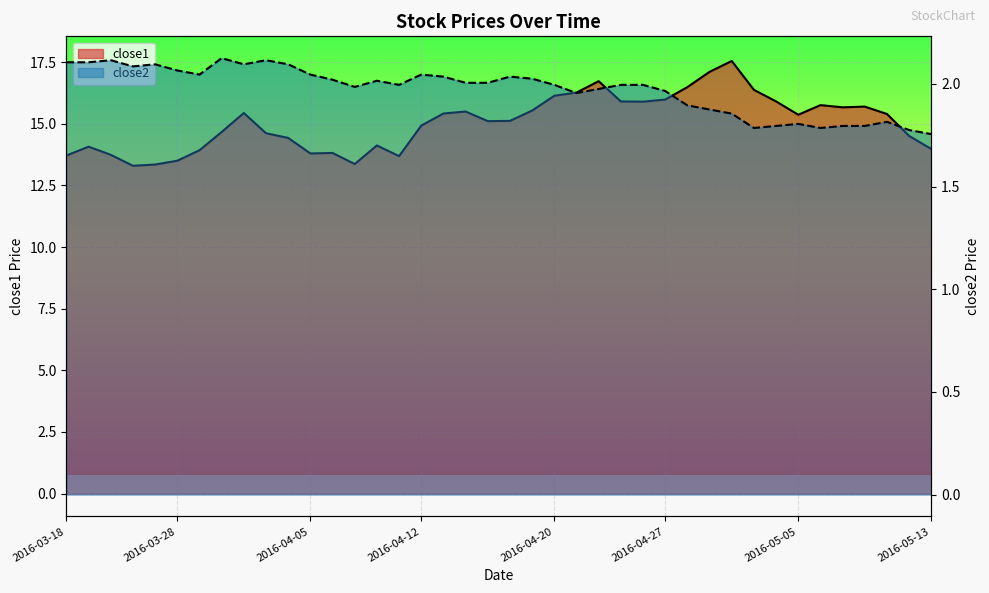

At which label does close2 first exceed 2?

2016-03-18